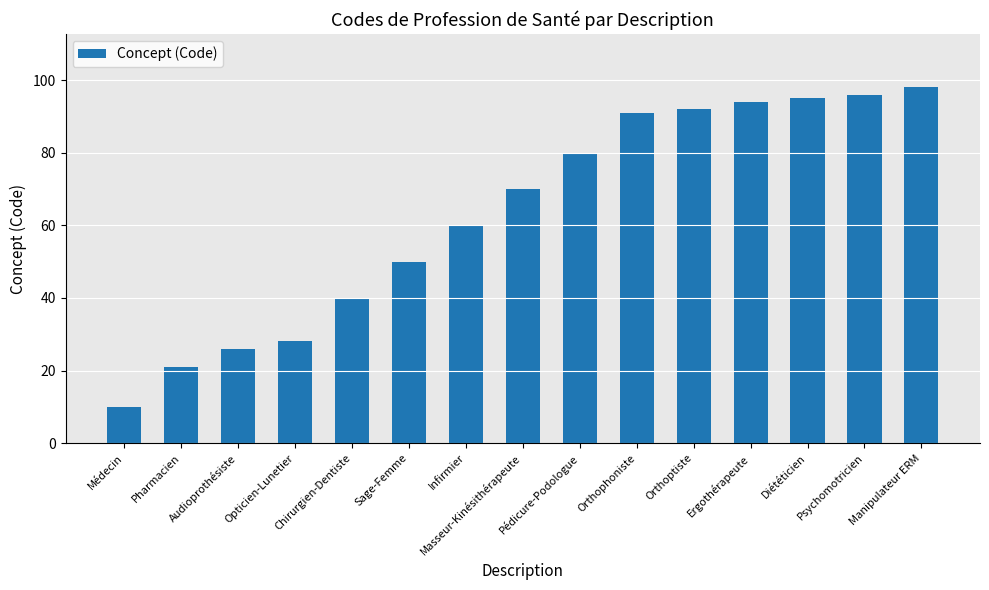

Which label corresponds to the largest value in the chart?

Manipulateur ERM